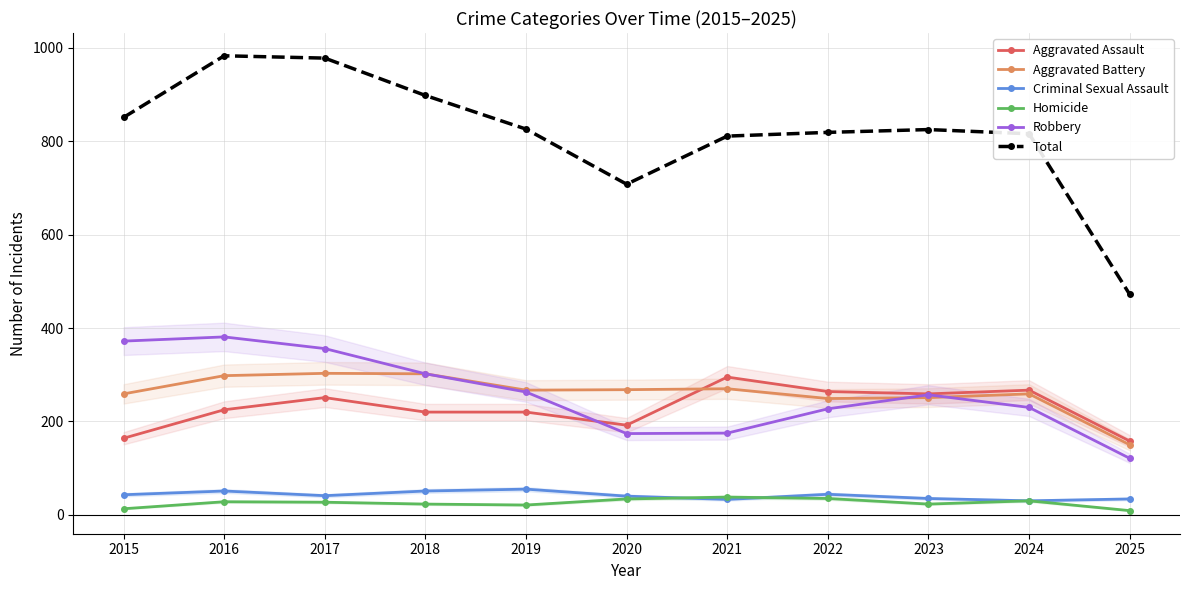

List the labels in order of Aggravated Assault value, largest first.

2021, 2024, 2022, 2023, 2017, 2016, 2018, 2019, 2020, 2015, 2025